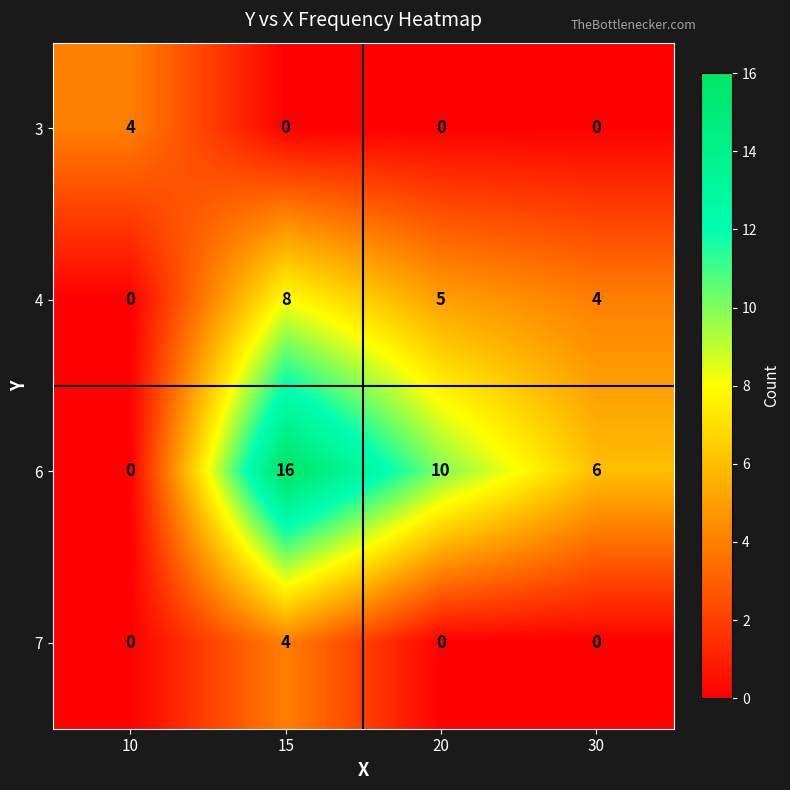

How many data points does each series have?

4